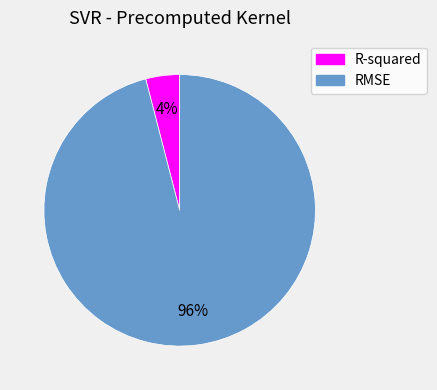

Is there a majority slice in this chart?

Yes